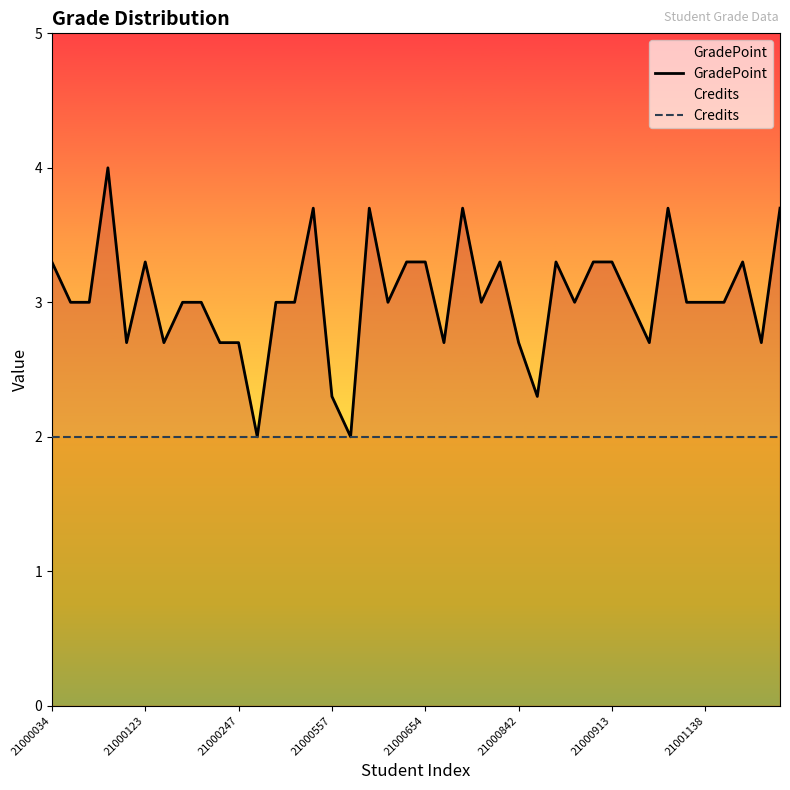

At which label is Credits closest to 2?

21000034